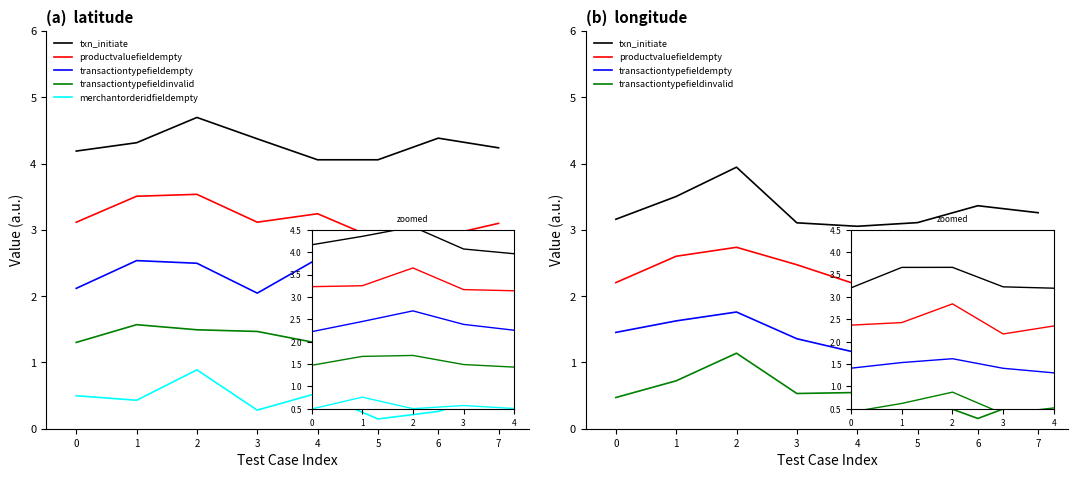

Which series ends up on top after the final intersection of transactiontypefieldinvalid and merchantorderidfieldempty?

merchantorderidfieldempty